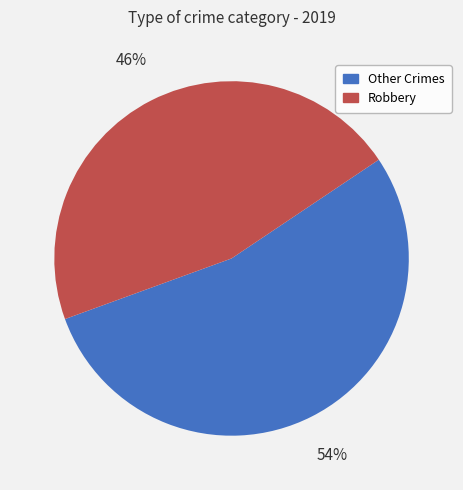

Is there a majority slice in this chart?

Yes